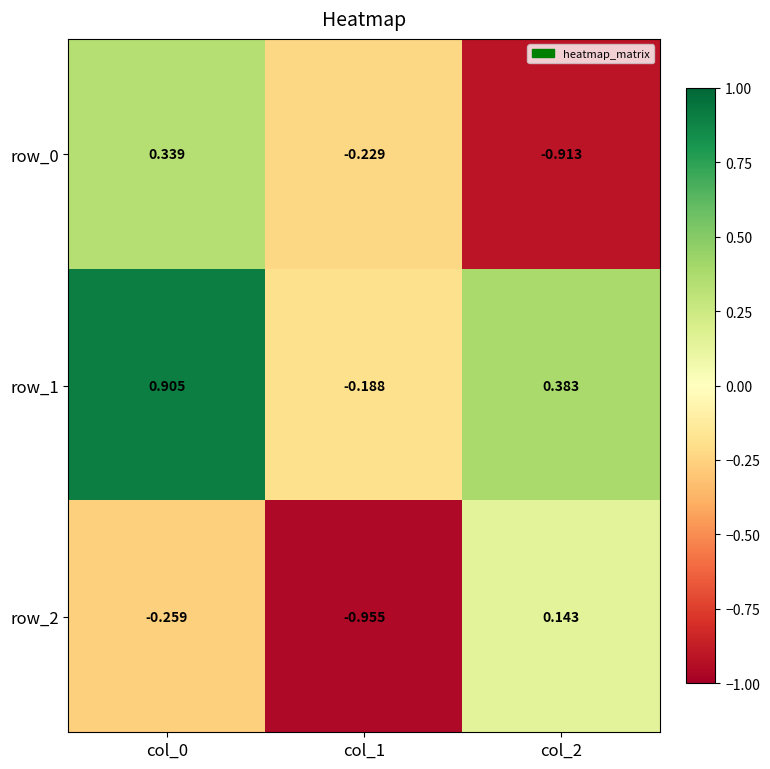

Is the value of row_1 at col_2 greater than the value of row_2 at col_2?

Yes